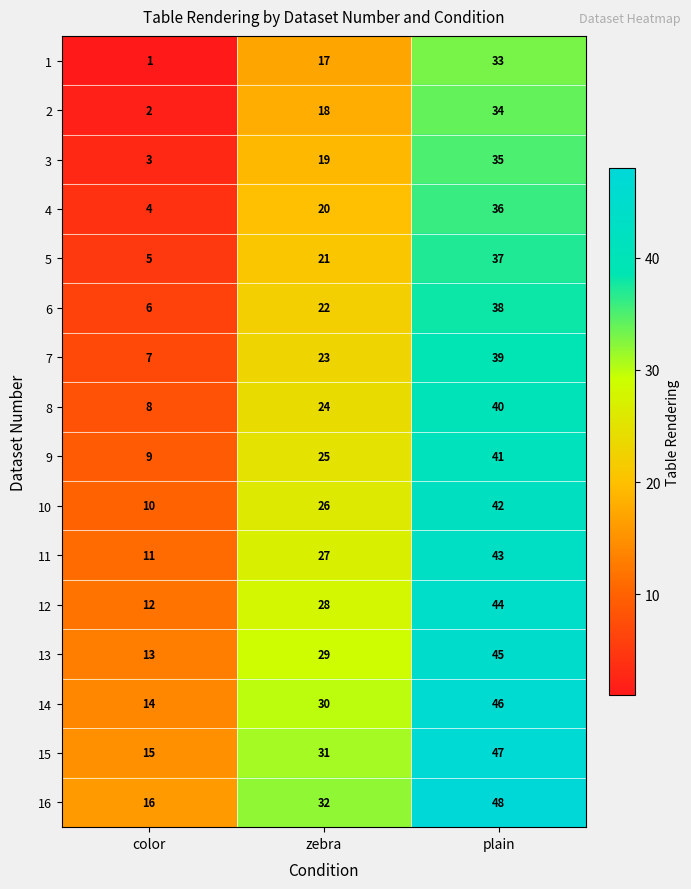

At how many categories does at least one series exceed 37?

1